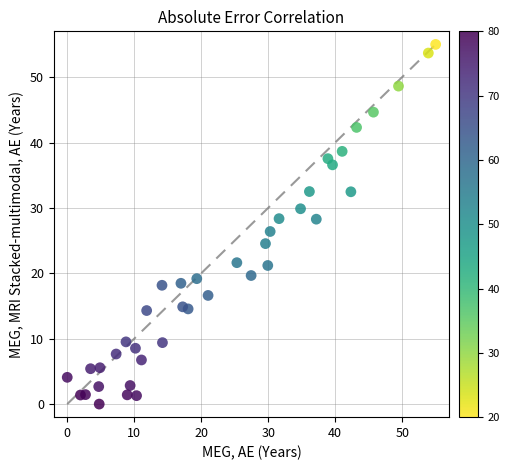

What Y value in the scatter plot is closest to 27?

26.4